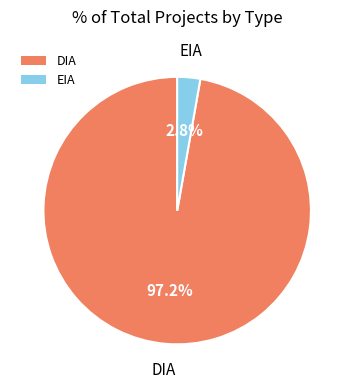

Is the sum of DIA and EIA greater than half?

Yes